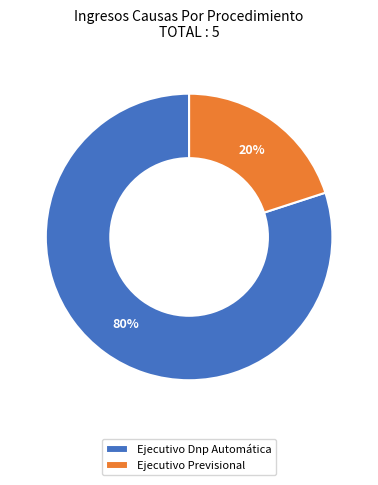

Which slice is the smallest?

Ejecutivo Previsional